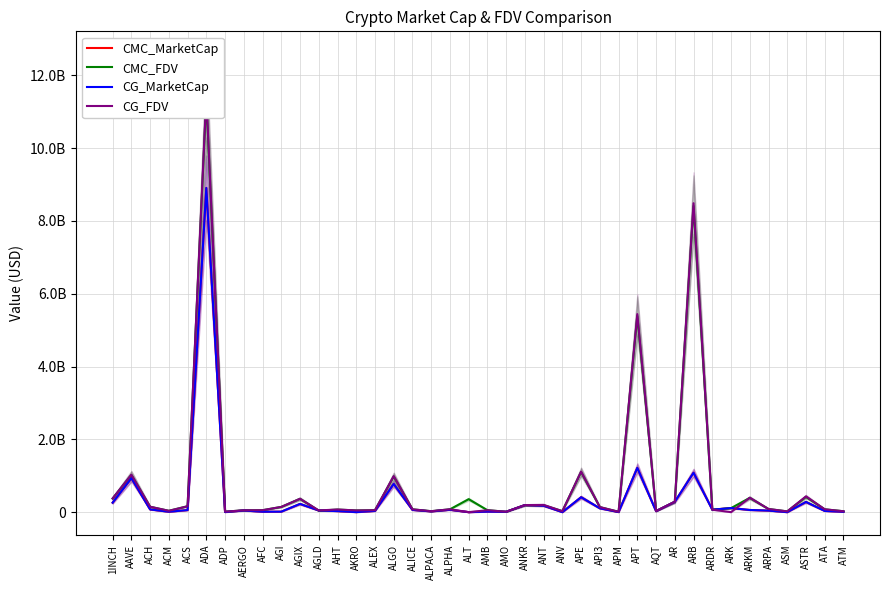

Between ANV and APM, which is larger?

APM